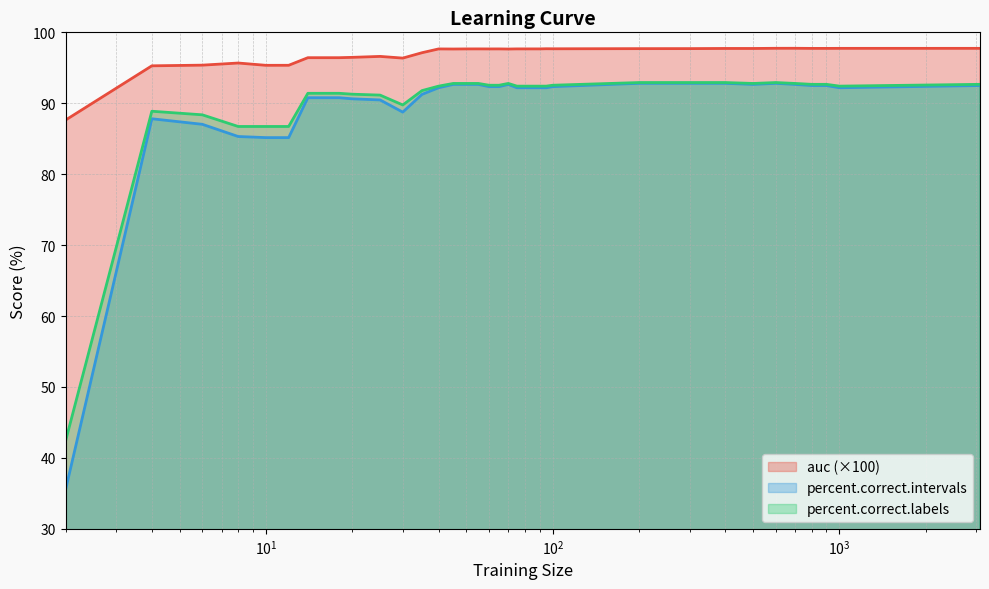

Is the value of percent.correct.intervals at 600 greater than the value of auc at 70?

No